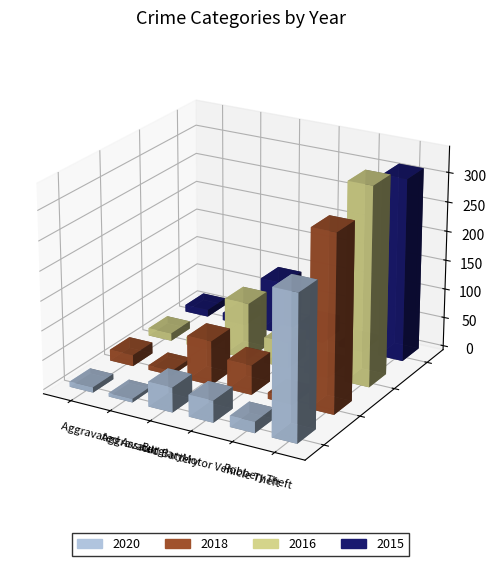

What is the label of the 3rd bar from the left?

Burglary